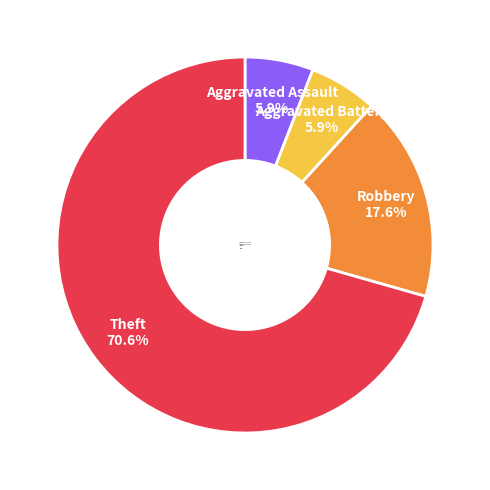

How many slices are in this pie chart?

4